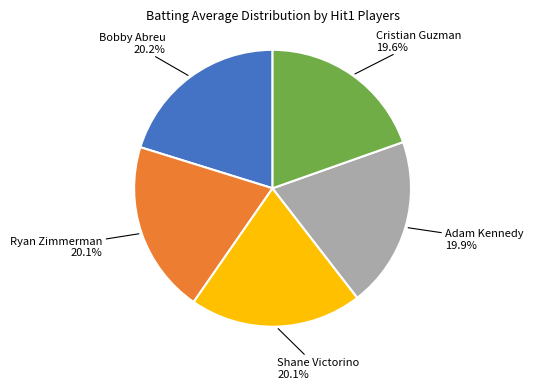

Rank the categories by value from highest to lowest.

Bobby Abreu (True), Ryan Zimmerman (True), Shane Victorino (True), Adam Kennedy (True), Cristian Guzman (True)